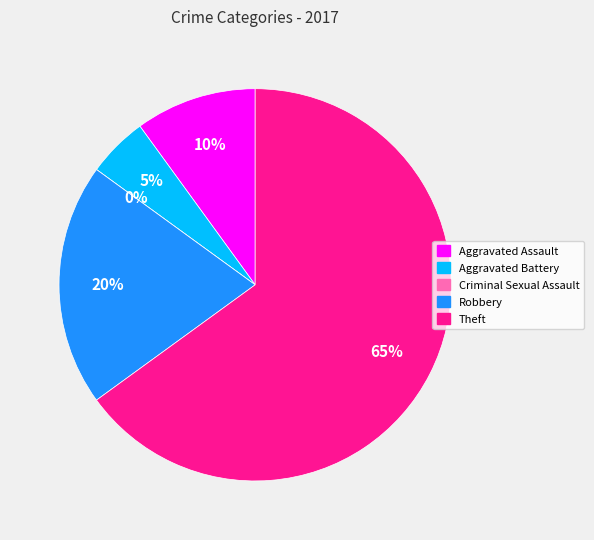

Rank the categories by value from highest to lowest.

Theft, Robbery, Aggravated Assault, Aggravated Battery, Criminal Sexual Assault